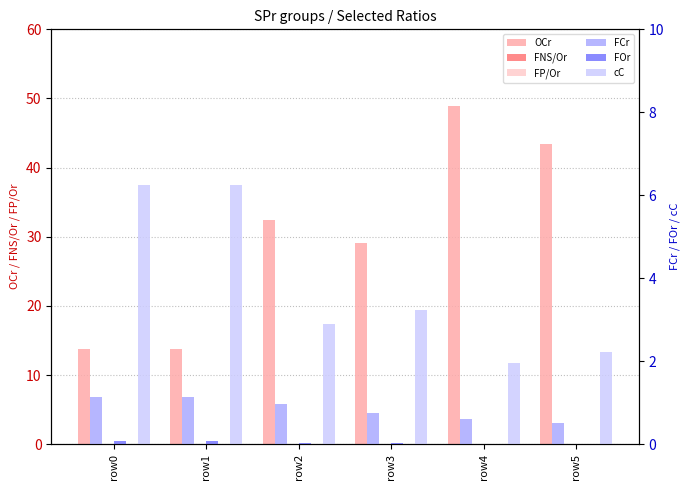

What is the difference between the maximum and minimum values in the FOr series?

0.1